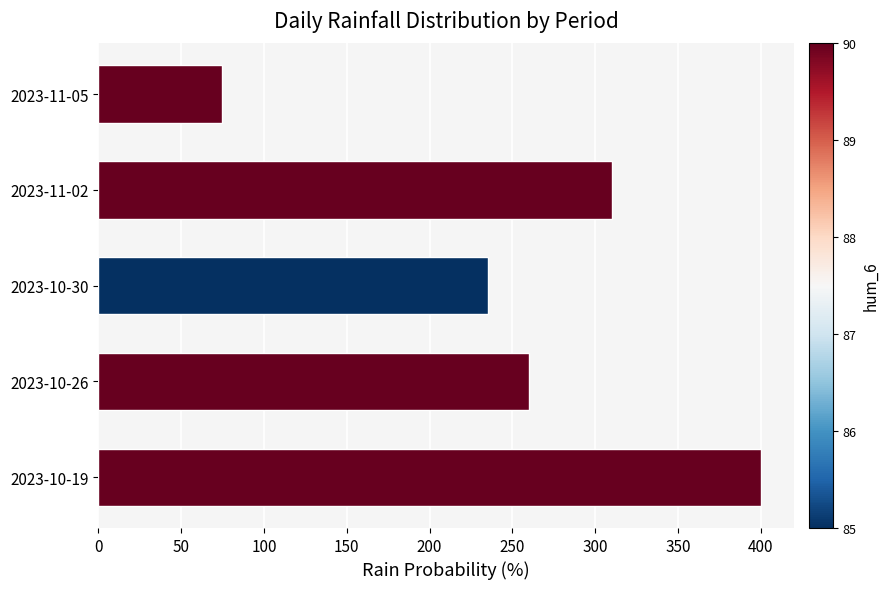

What is the approximate value at 2023-11-05?

75